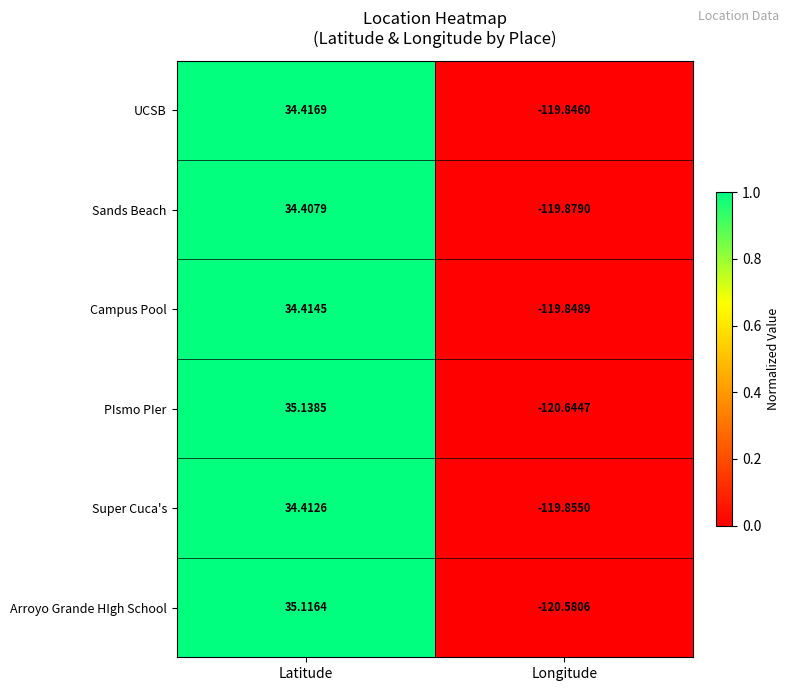

Count the number of data series in this chart.

6